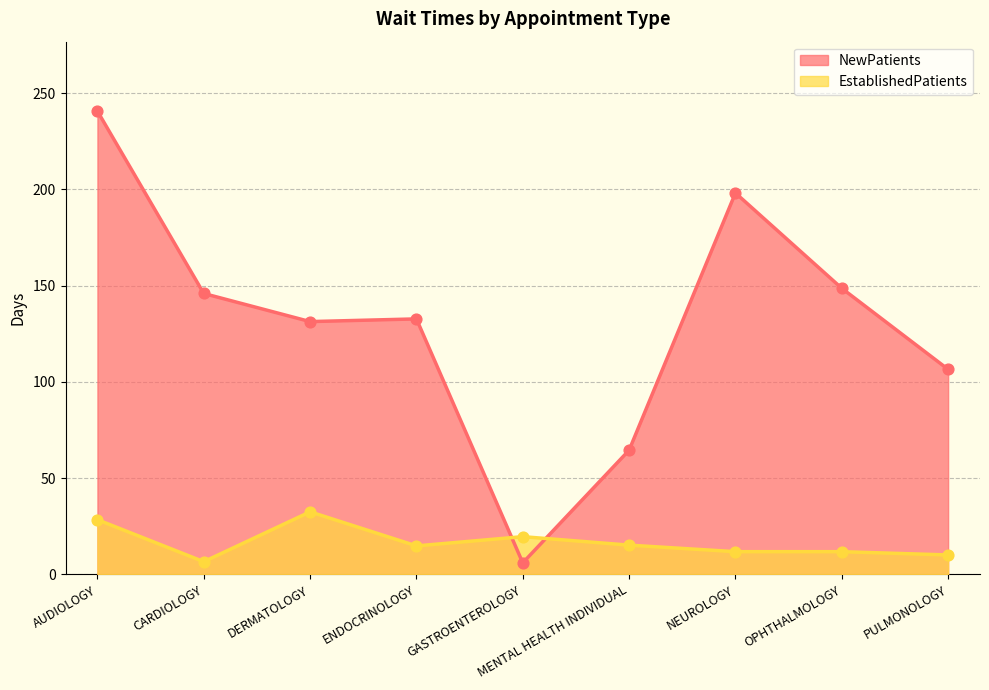

Which series reaches the minimum Y coordinate?

NewPatients